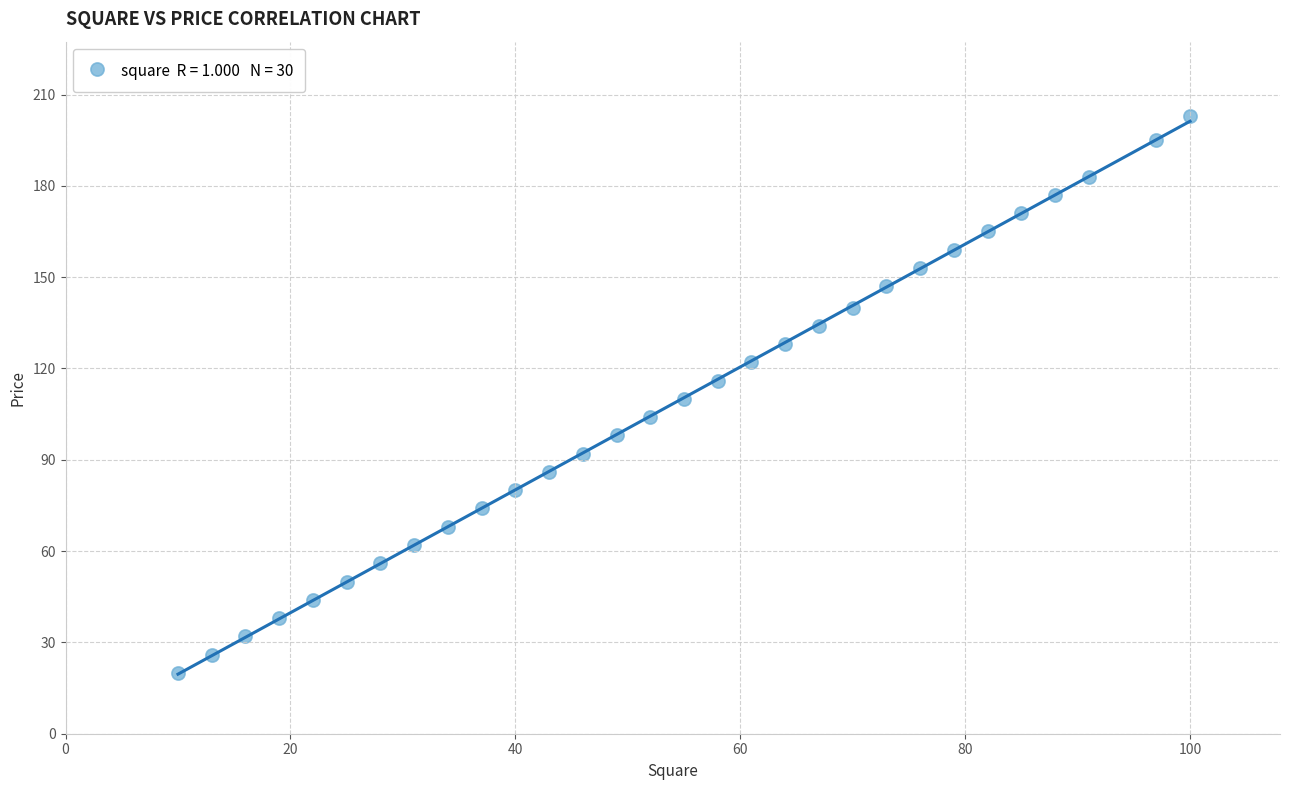

What is the range of X values (max minus min)?

90